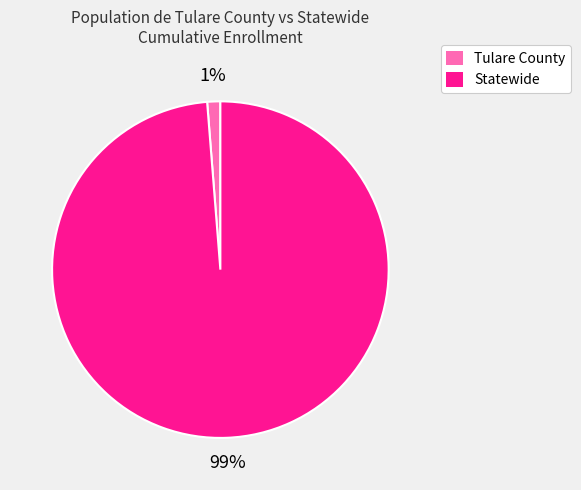

True or false: Tulare County accounts for 11% of the total.

False